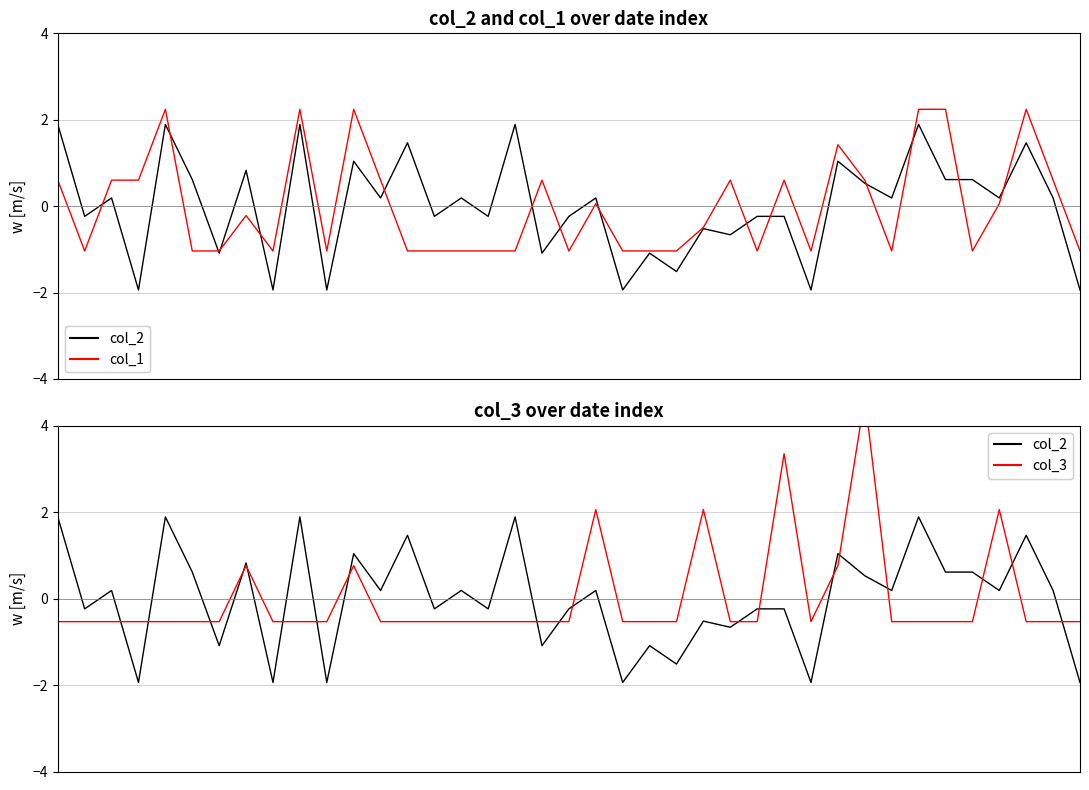

How many intersections are there between col_1 and col_3?

17